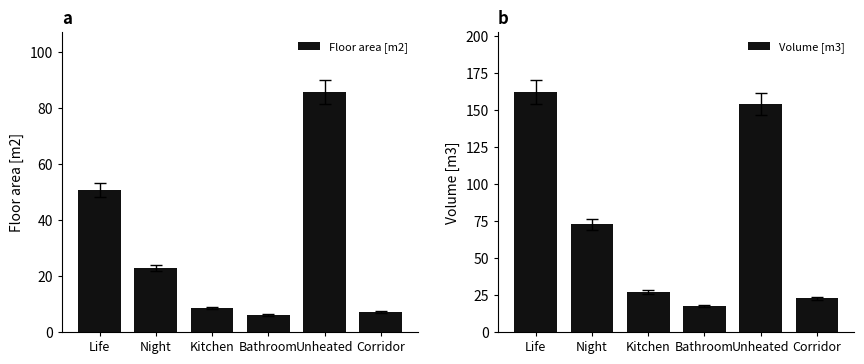

Which category has the lowest value across all series?

Bathroom